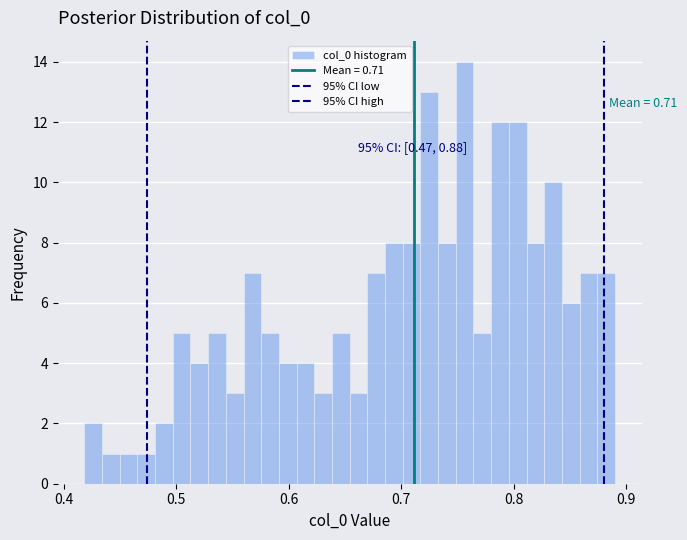

Read against the x-axis, roughly where is the centre of the tallest bar?

0.76